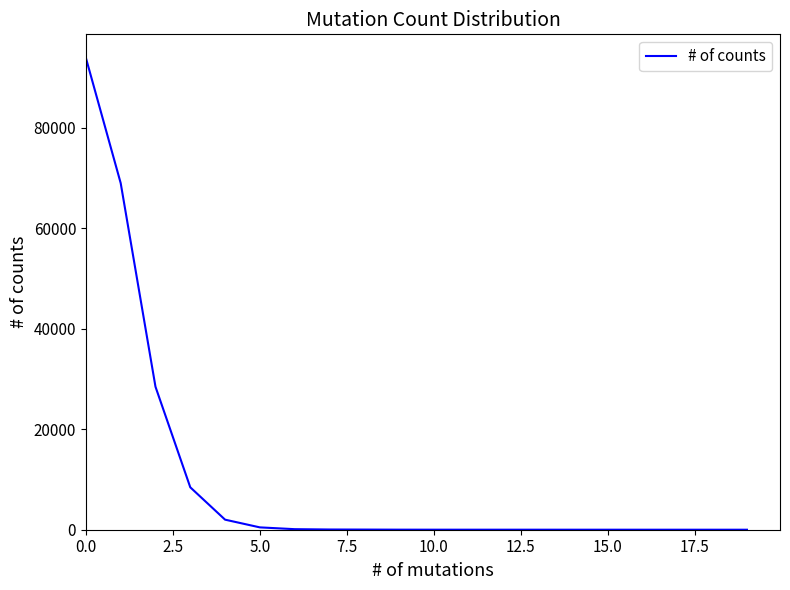

Is this an area chart (filled region under the line)?

No